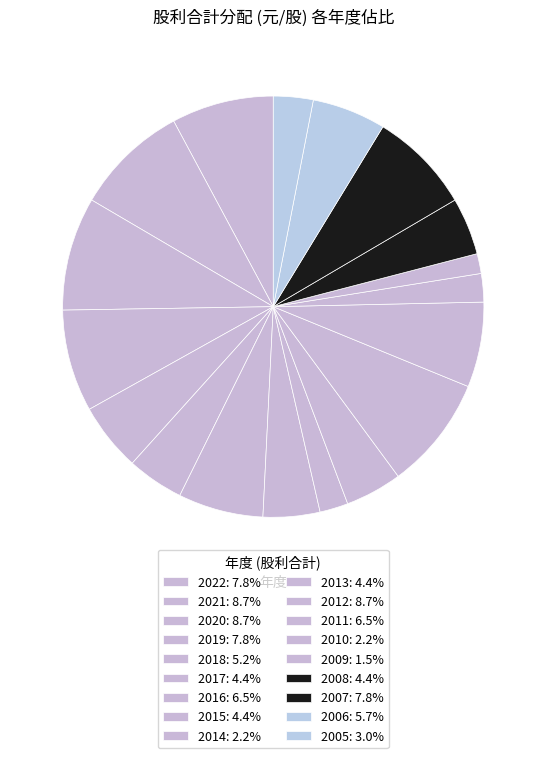

How many slices are in this pie chart?

18